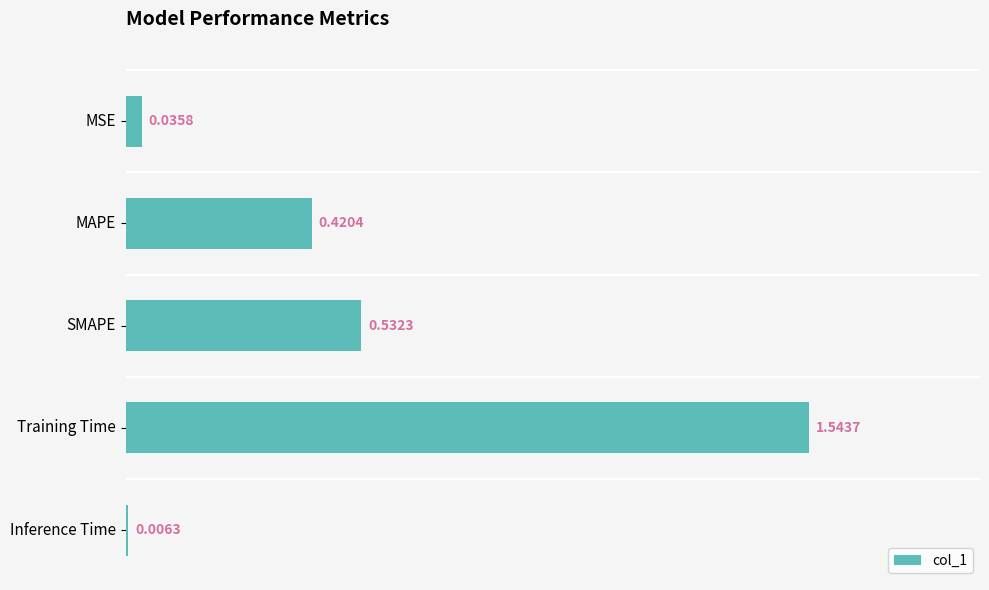

Does the chart contain any negative values?

No